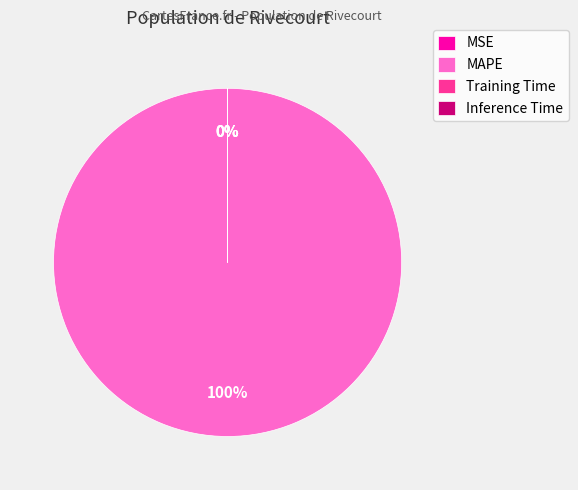

Which has a higher value, MSE or Training Time?

MSE